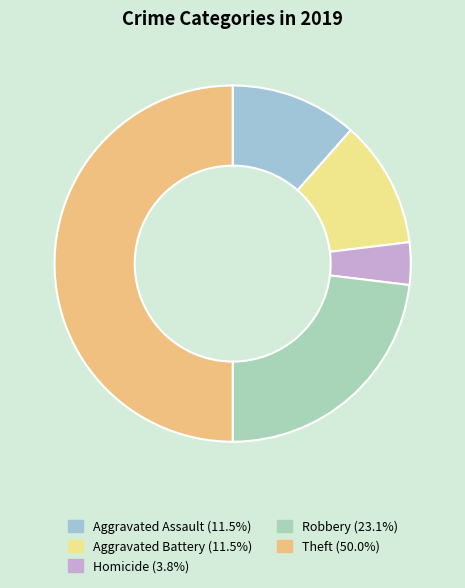

How many segments does this pie chart have?

5